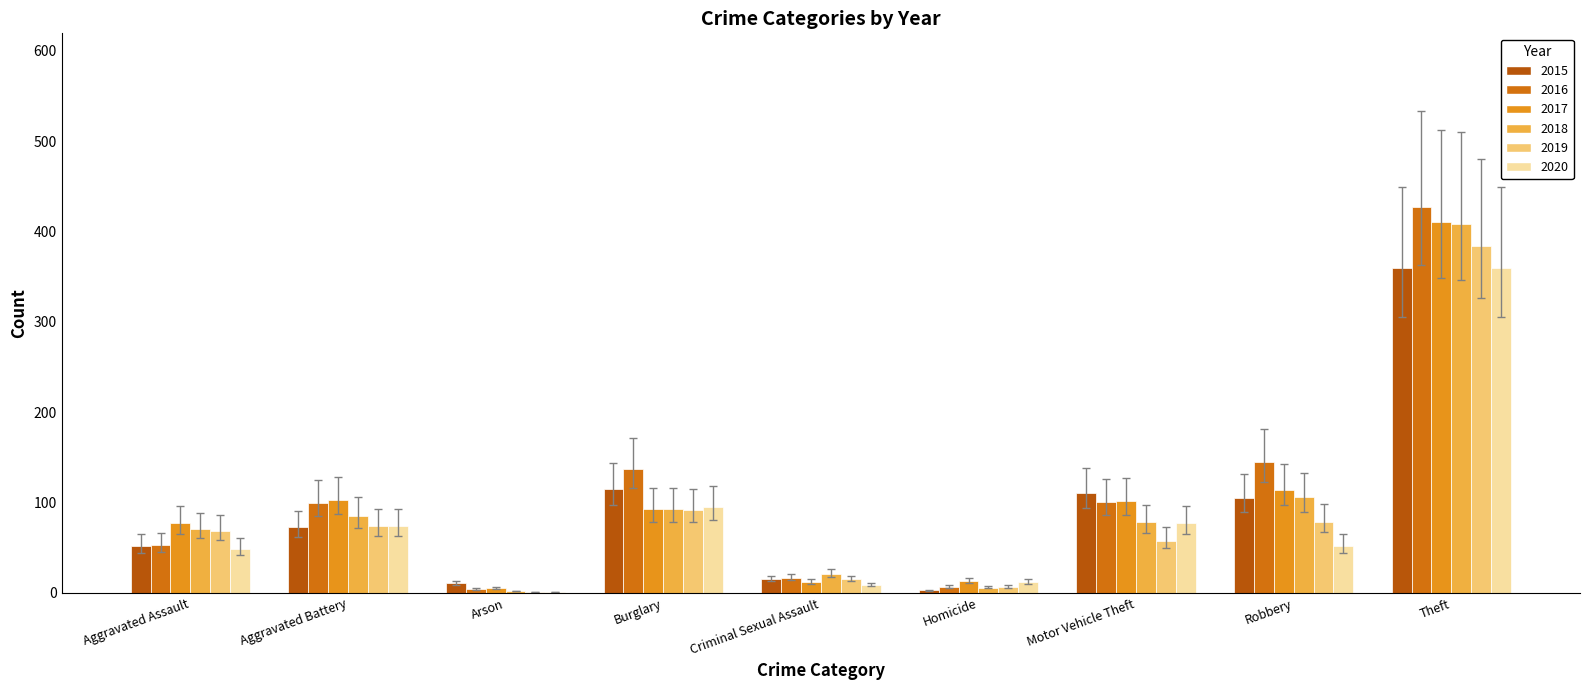

What is the spread (max minus min) of values at Homicide?

10